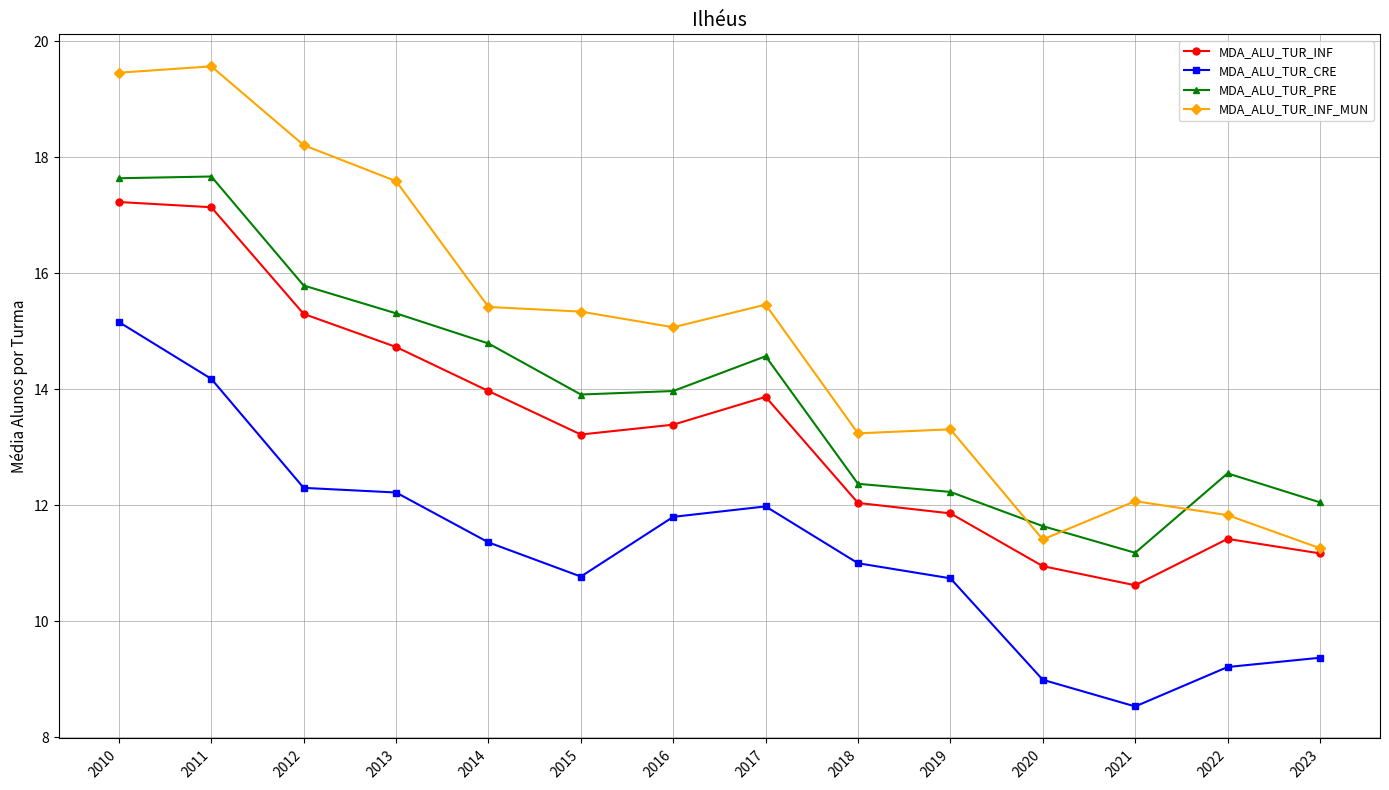

What is the spread (max minus min) of values at 2019?

2.6